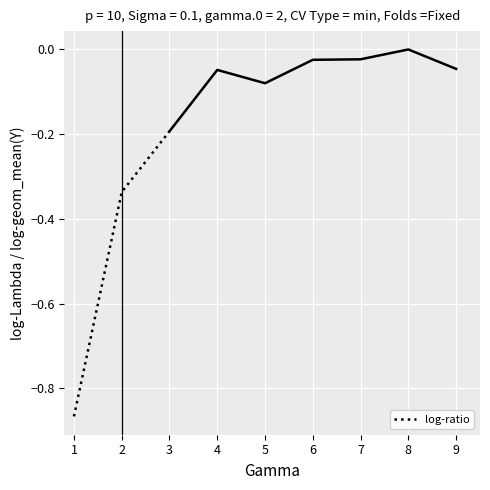

The log-ratio series shows -0.5 at 2. True or false?

False